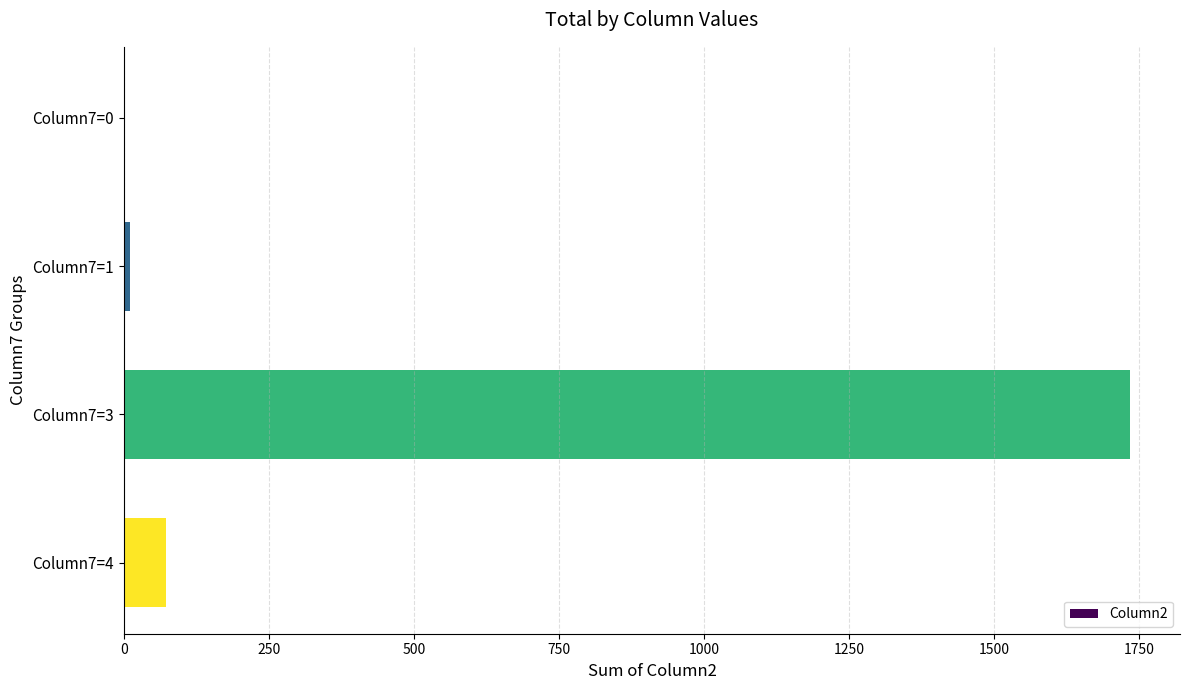

Reading top to bottom, list all the values displayed in this chart.

Column7=0=0	Column7=1=10	Column7=3=1734	Column7=4=72